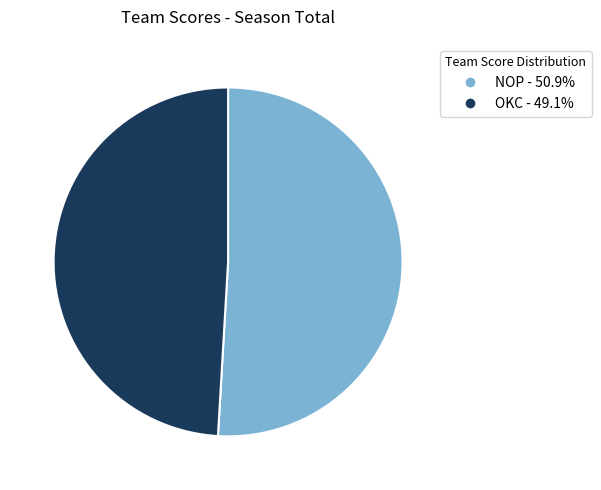

Is the sum of NOP - 50.9% and OKC - 49.1% greater than half?

Yes